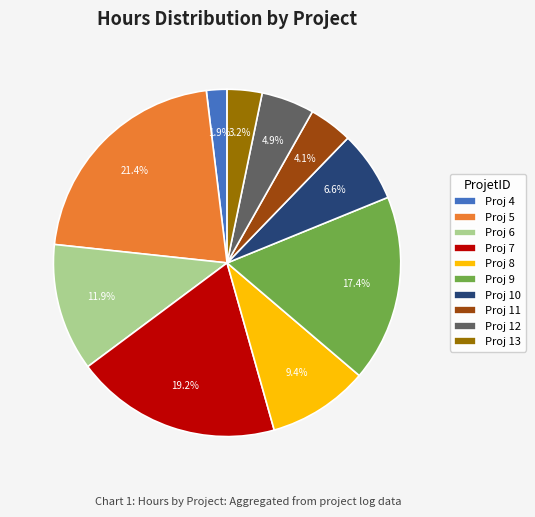

What is the smallest slice in the pie chart?

Proj 4